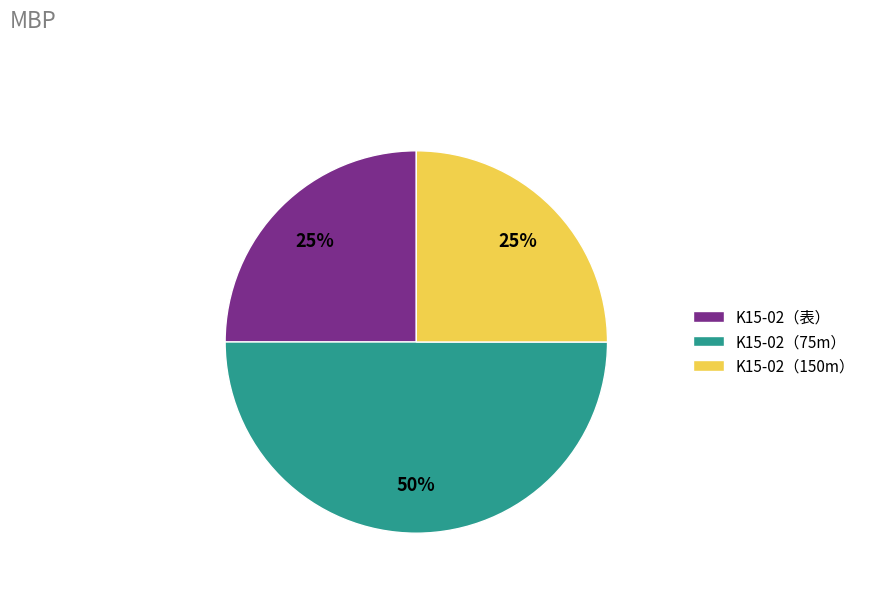

Does K15-02（150m） account for over 50% of the chart?

No